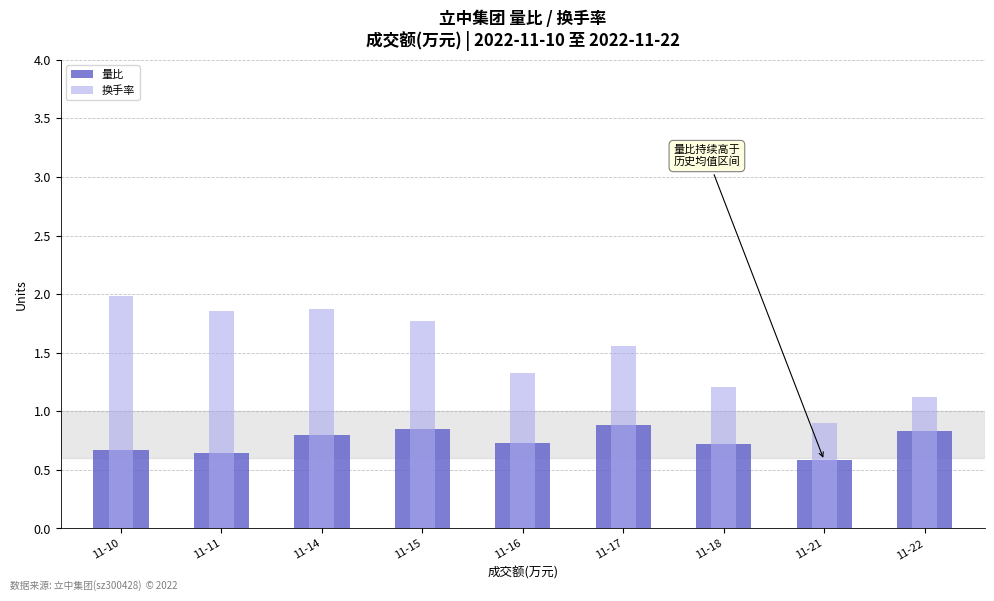

List the series in order of their peak value, highest first.

换手率, 量比